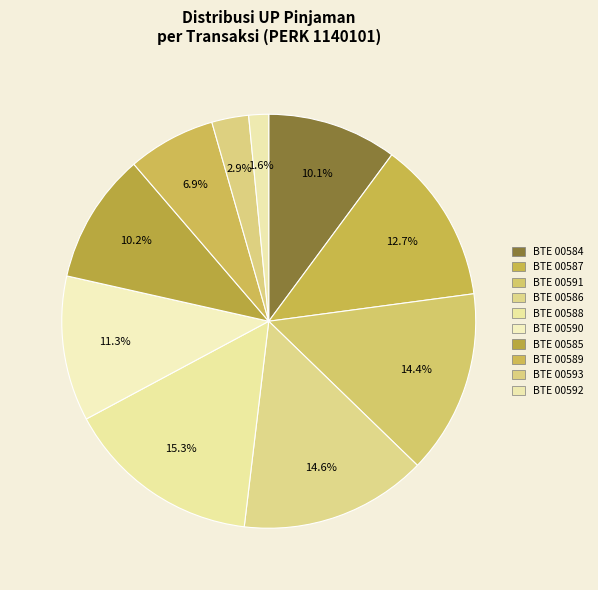

What percentage is the BTE 00591 slice, to the nearest percent?

14%